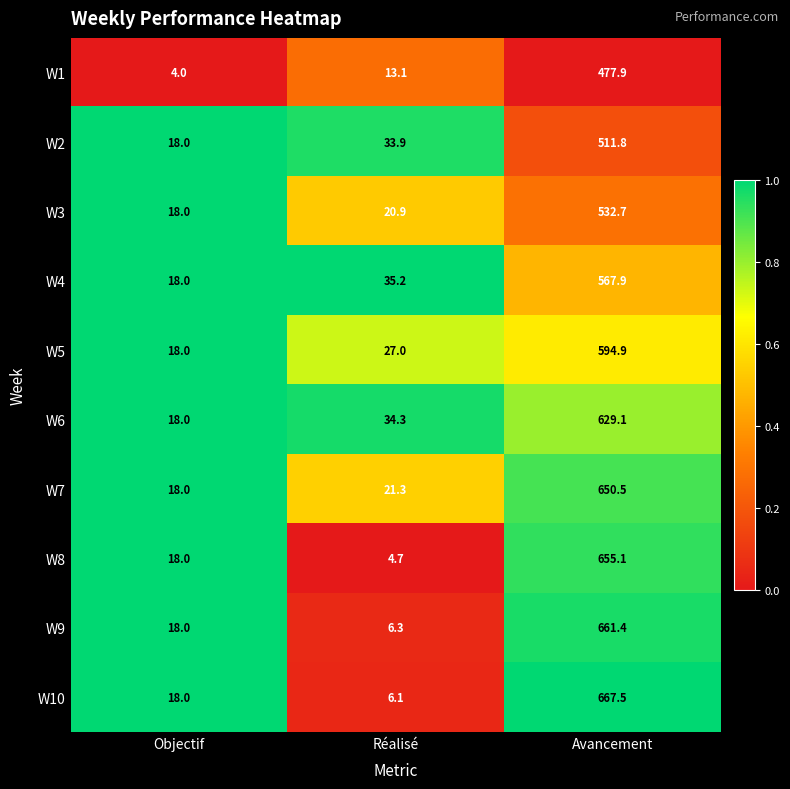

Is it true that W6 equals 1111.2 at Avancement?

False